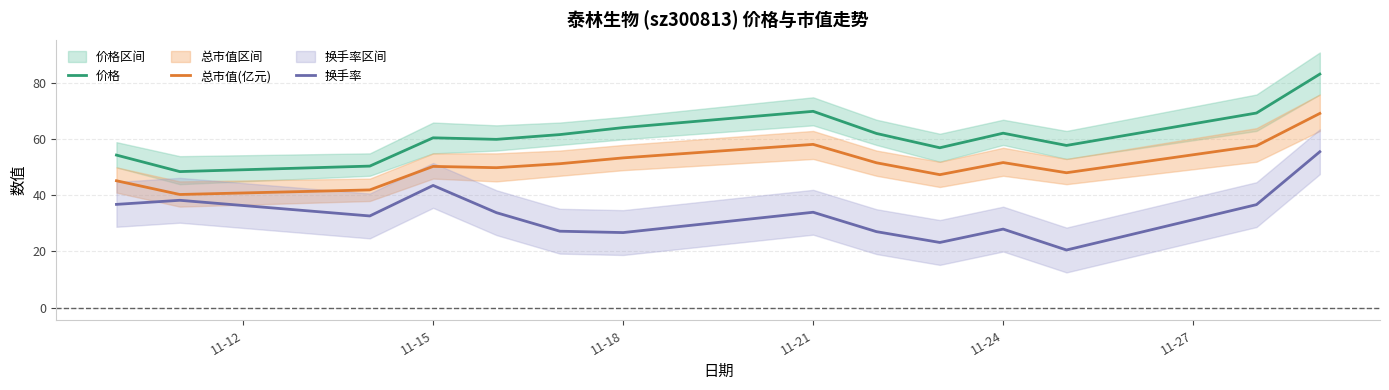

In 价格, how many points are higher than both neighbors (excluding endpoints)?

3